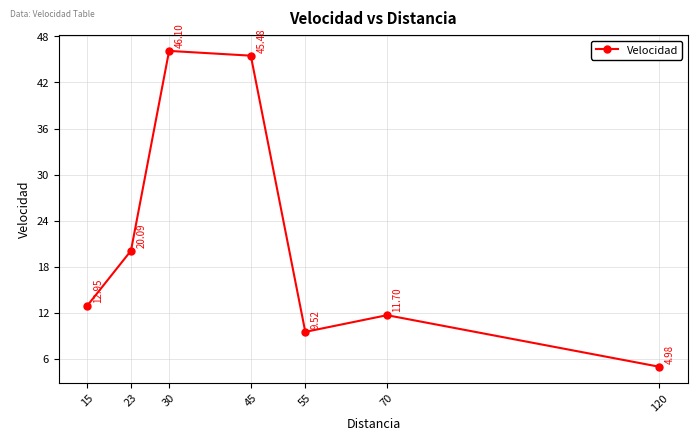

Where is the data nearest to the value 25?

23